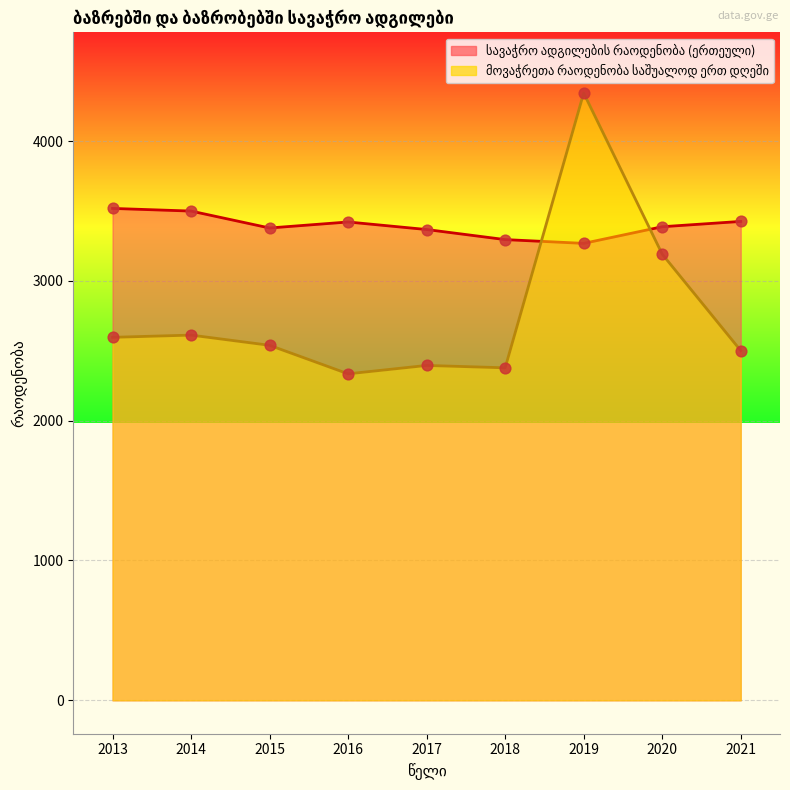

What is the total value across all series at 2018?

5673